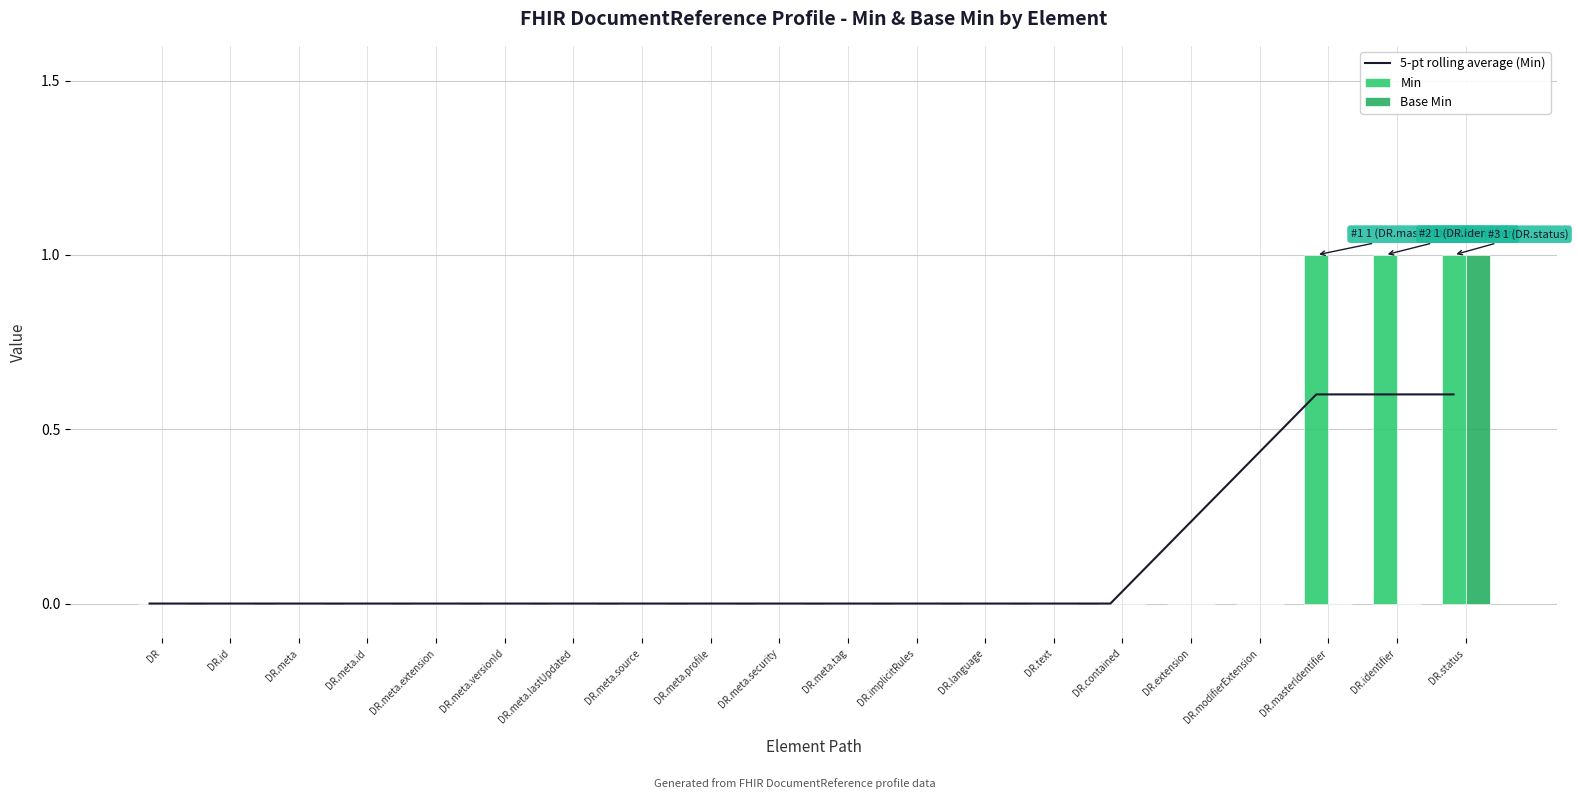

Which category has the highest value in the Base Min series?

DR.status